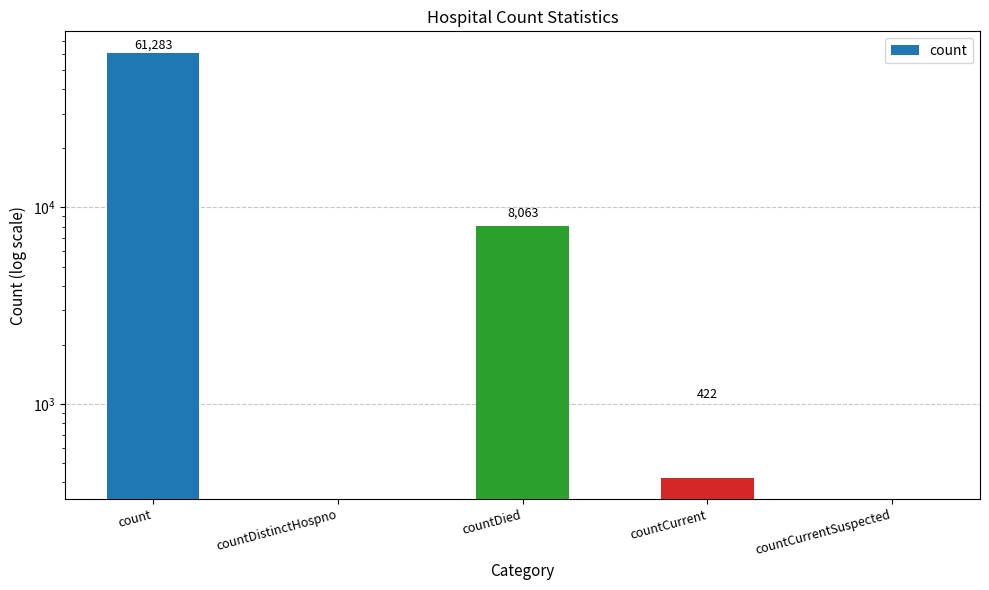

Which category has the highest value across all series?

count